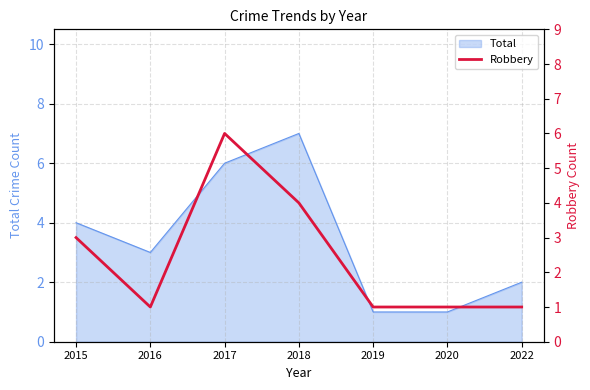

Is it true that Total equals 1 at 2016?

False